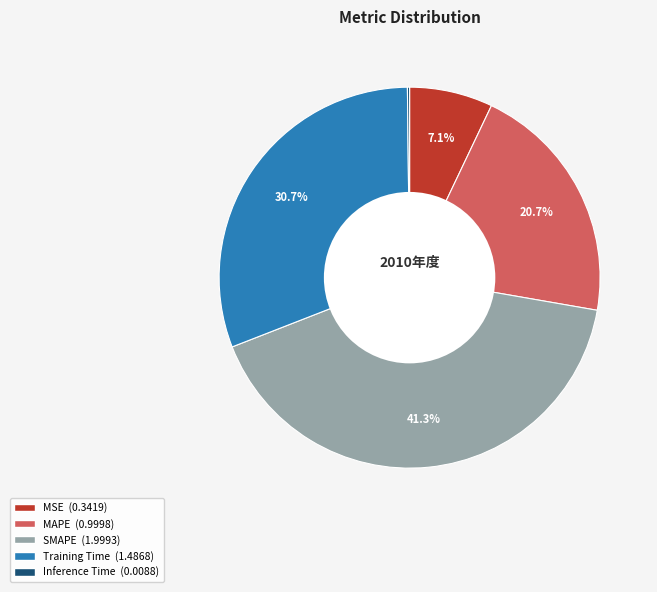

Is the sum of Training Time and MAPE greater than half?

Yes